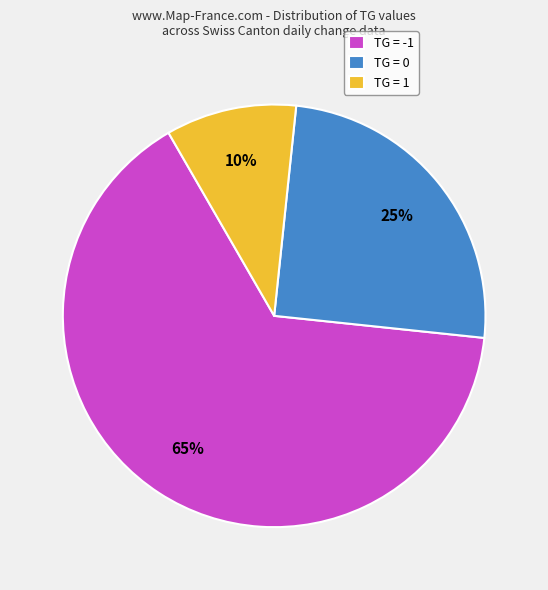

To the nearest percent, what portion does TG = -1 represent?

65%